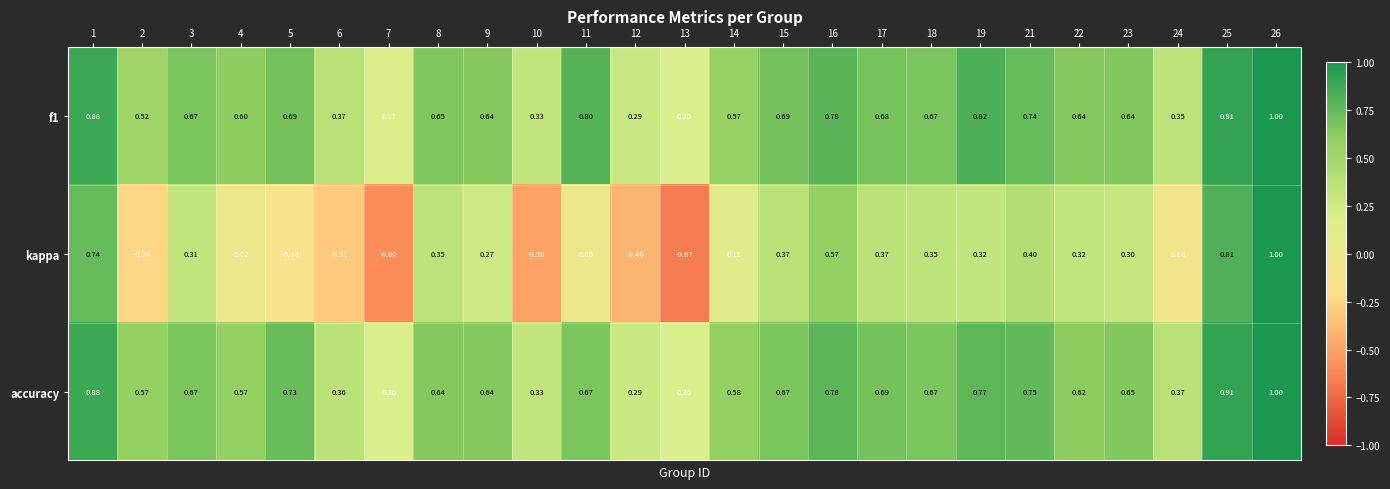

Which series changed the most between 10 and 19?

kappa